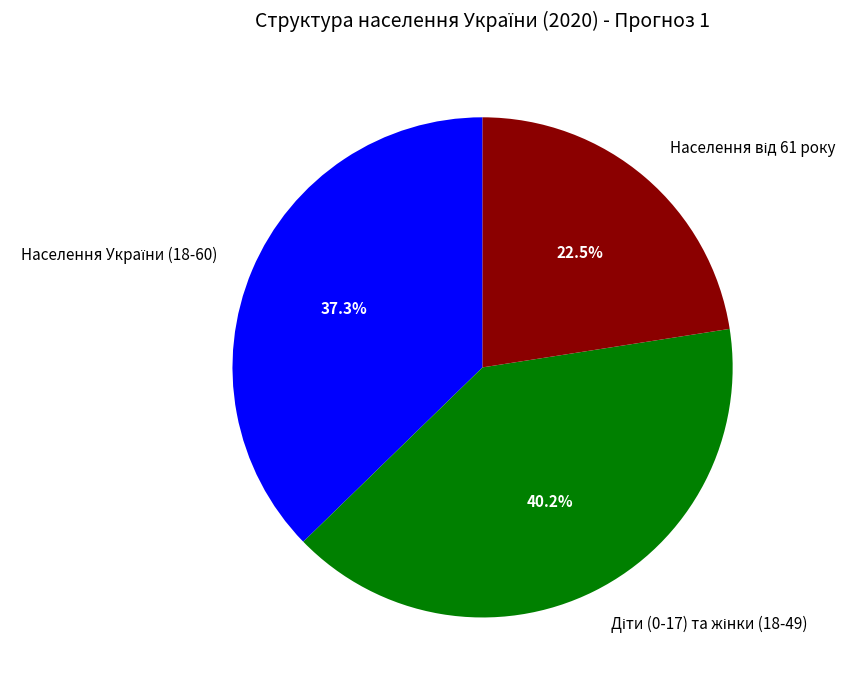

Is there a majority slice in this chart?

No